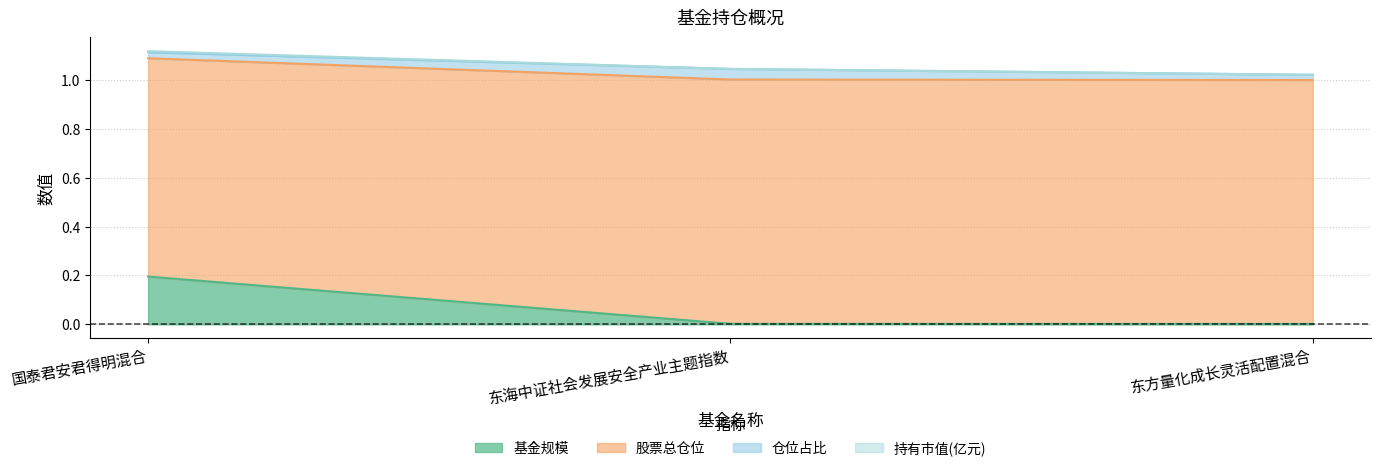

Is it true that 基金规模 equals 0.0 at 东方量化成长灵活配置混合?

True